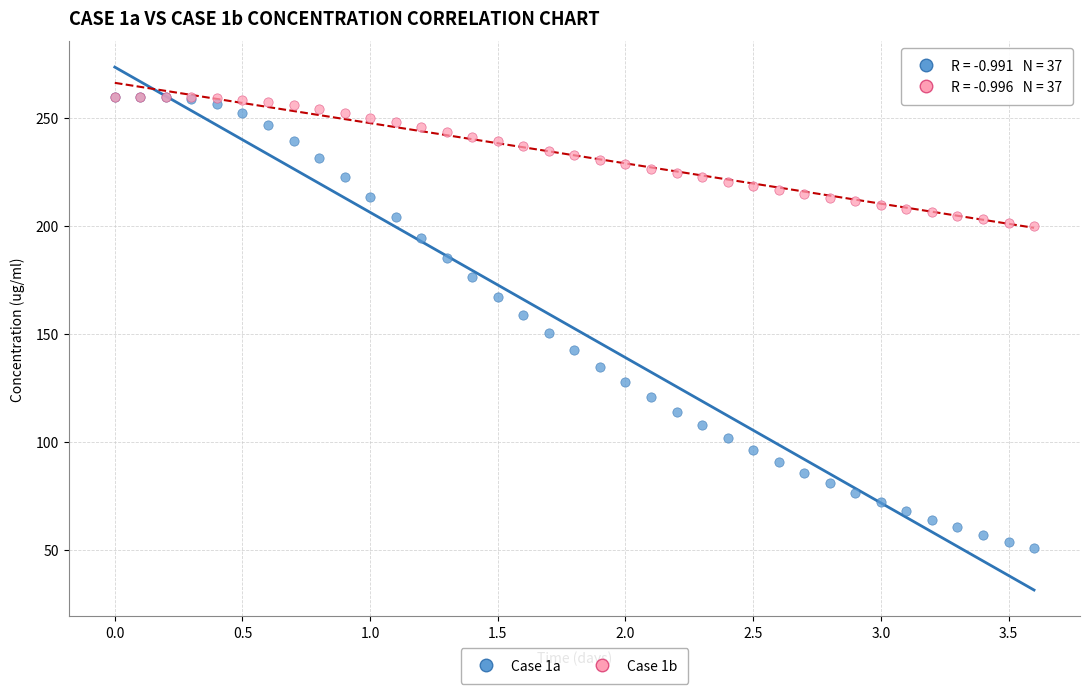

What are all the series names shown in the legend?

Case 1a, Case 1b